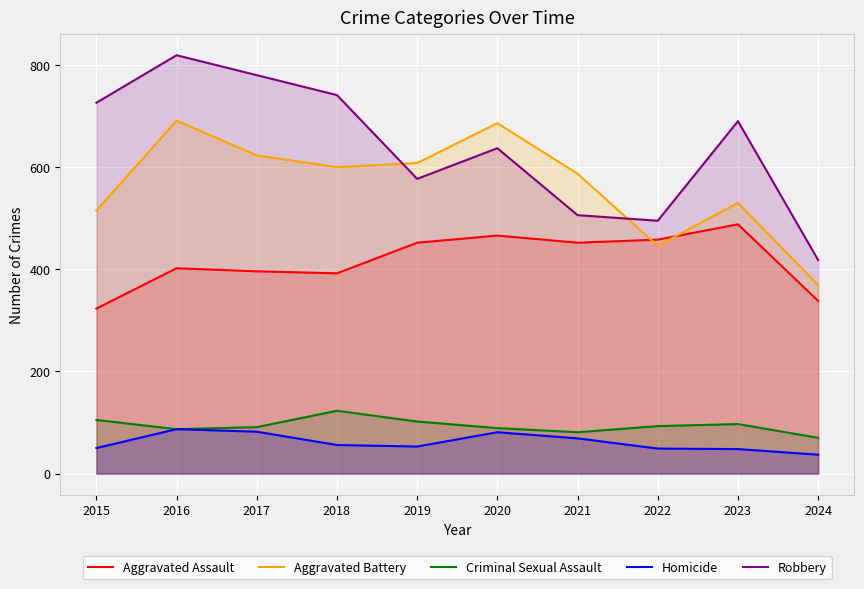

Is it true that Robbery equals 1321 at 2018?

False